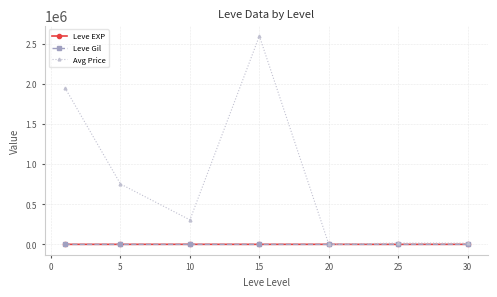

How many interior local valleys does the Avg Price series have?

2